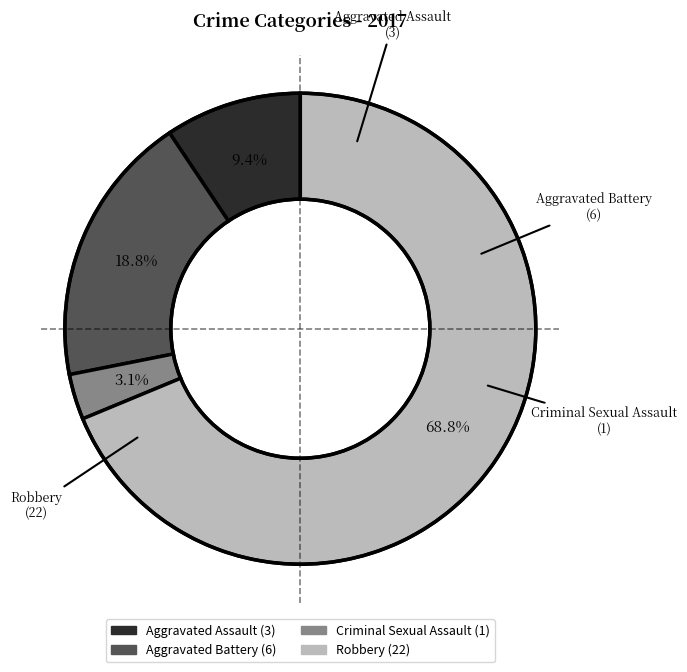

Is there any slice that represents more than half of the pie?

Yes